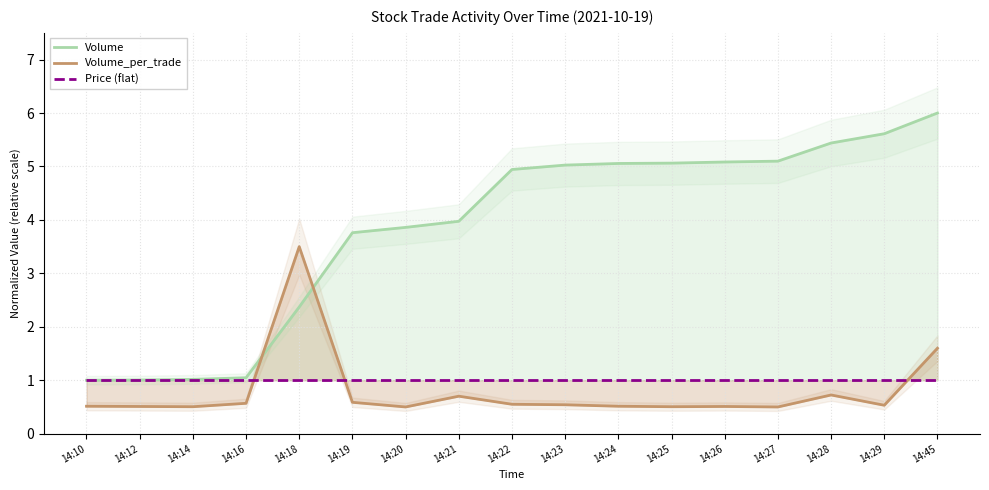

At 14:16, list the series in order from largest to smallest.

Volume, Price (flat), Volume_per_trade